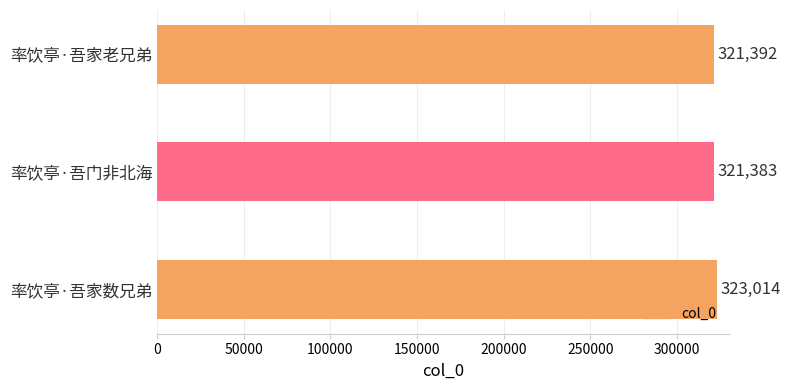

What is the difference between the second highest and minimum values?

9